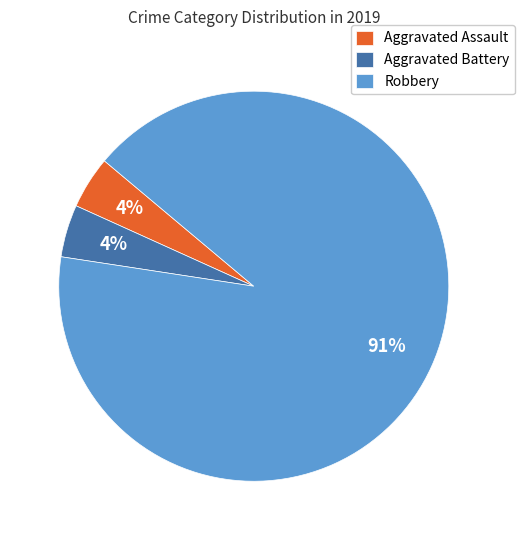

What is the largest slice in the pie chart?

Robbery